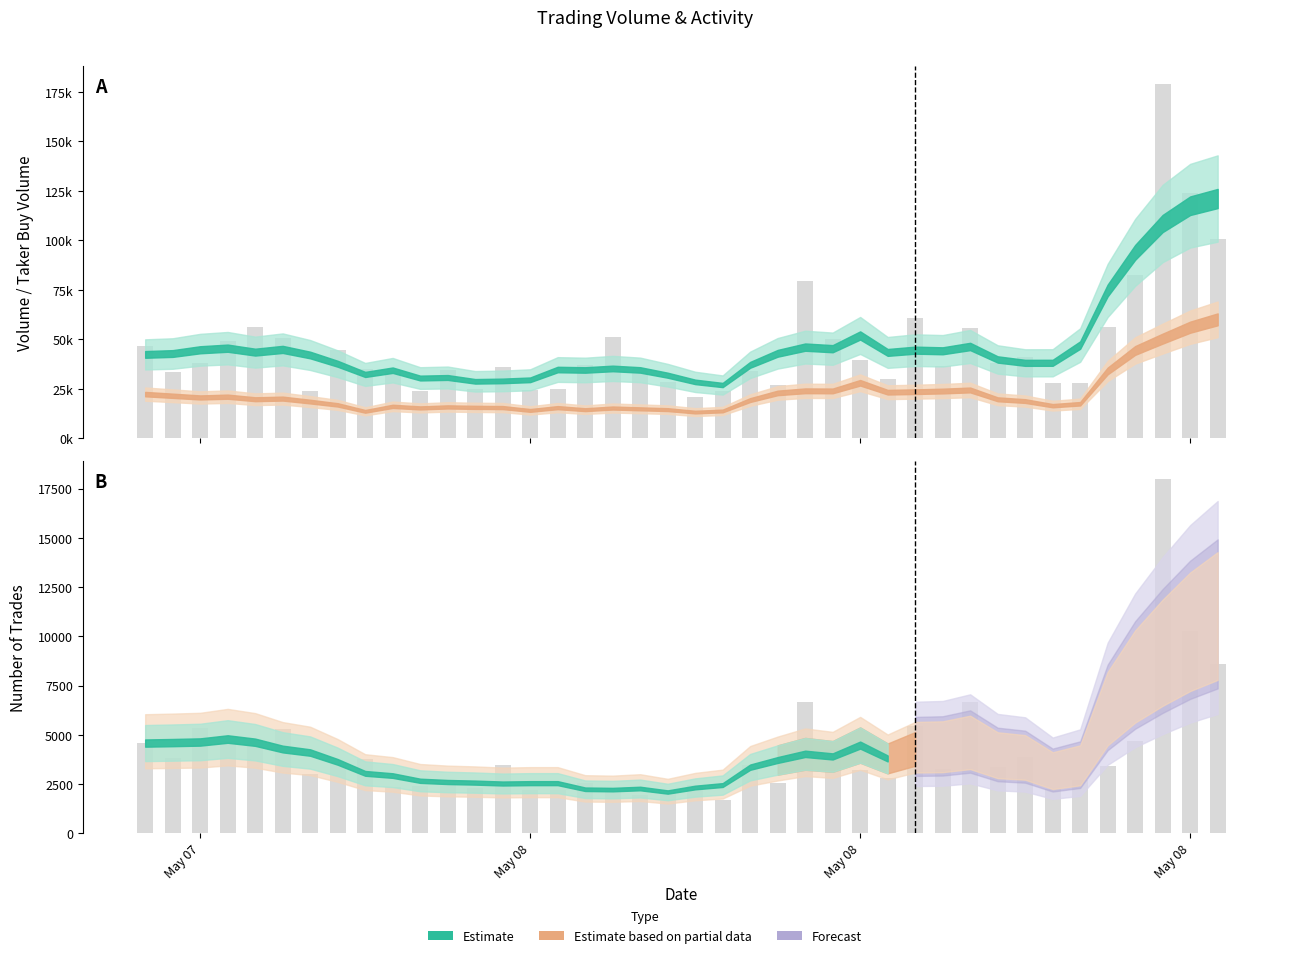

At how many categories does at least one series exceed 135978?

1